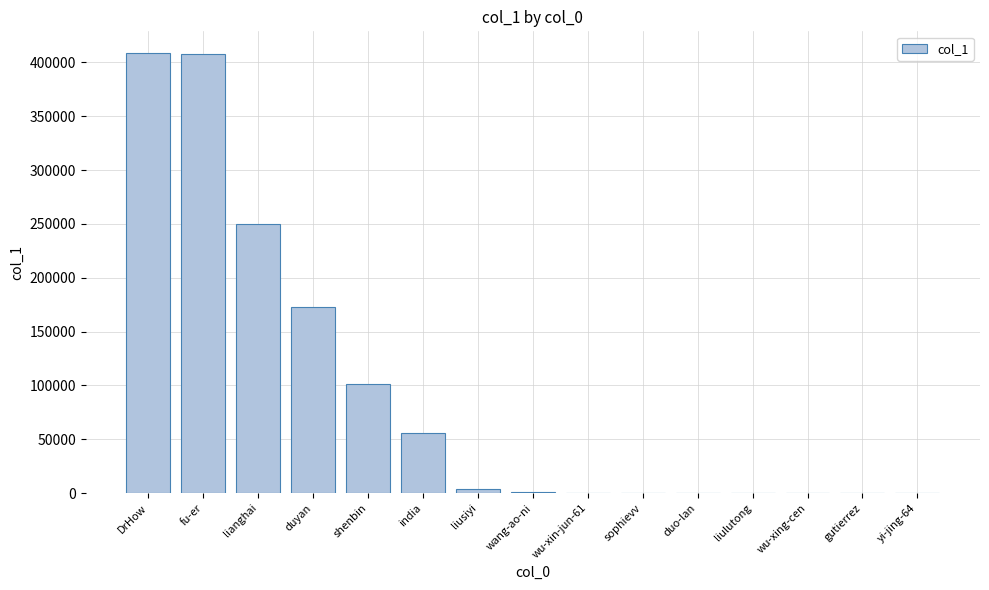

What is the change in value from fu-er to duyan?

-235569